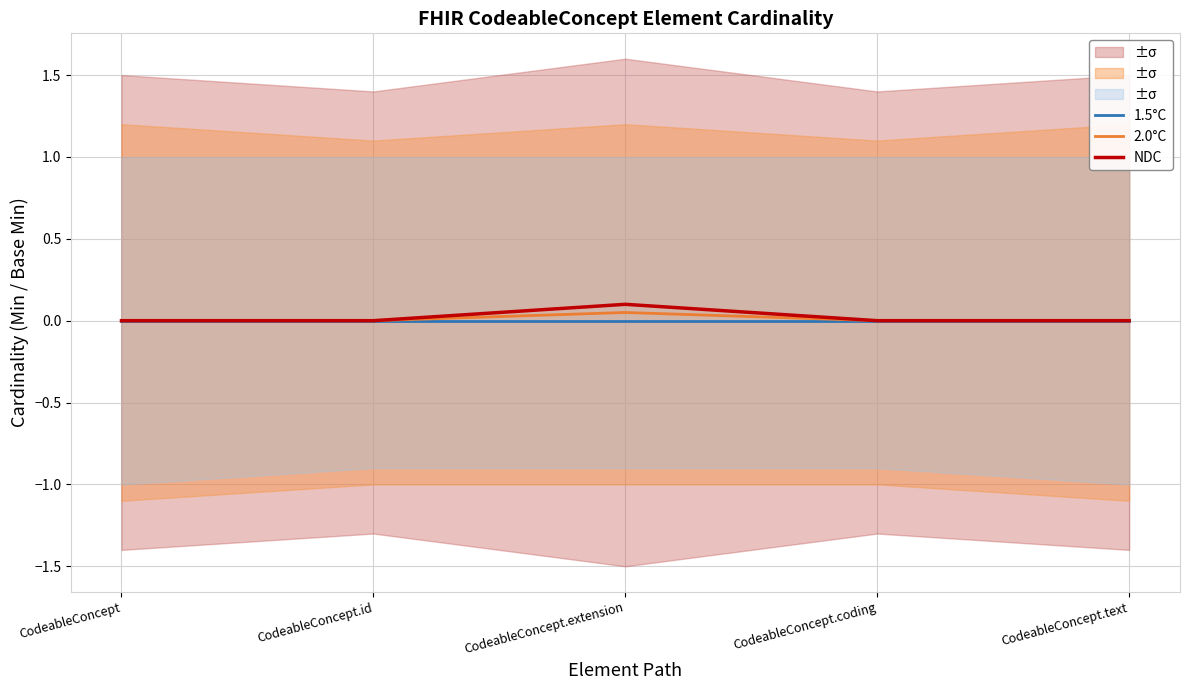

How many data points does each series have?

5